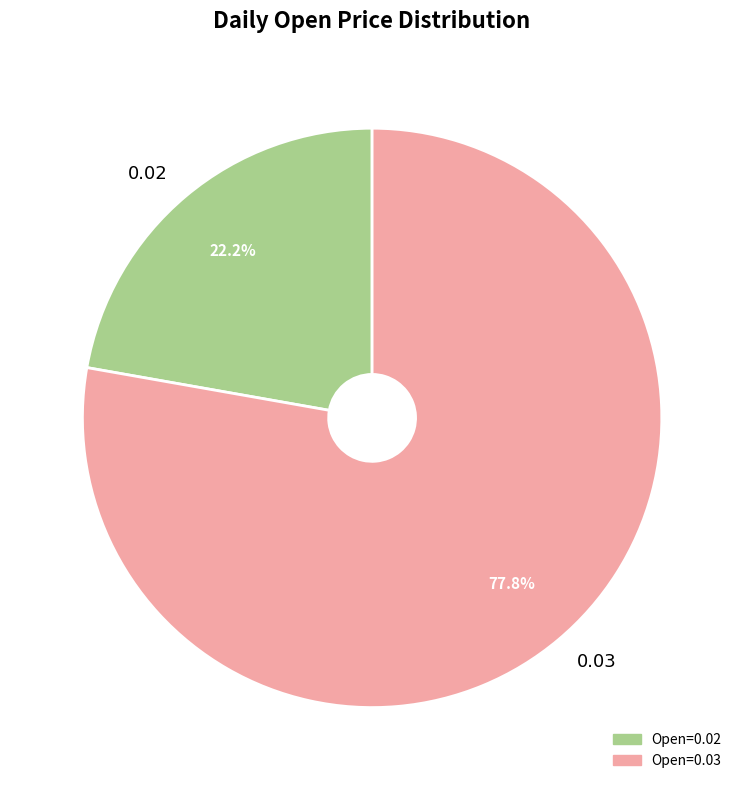

Combined, what portion of the pie is 0.02 and 0.03?

100.0%